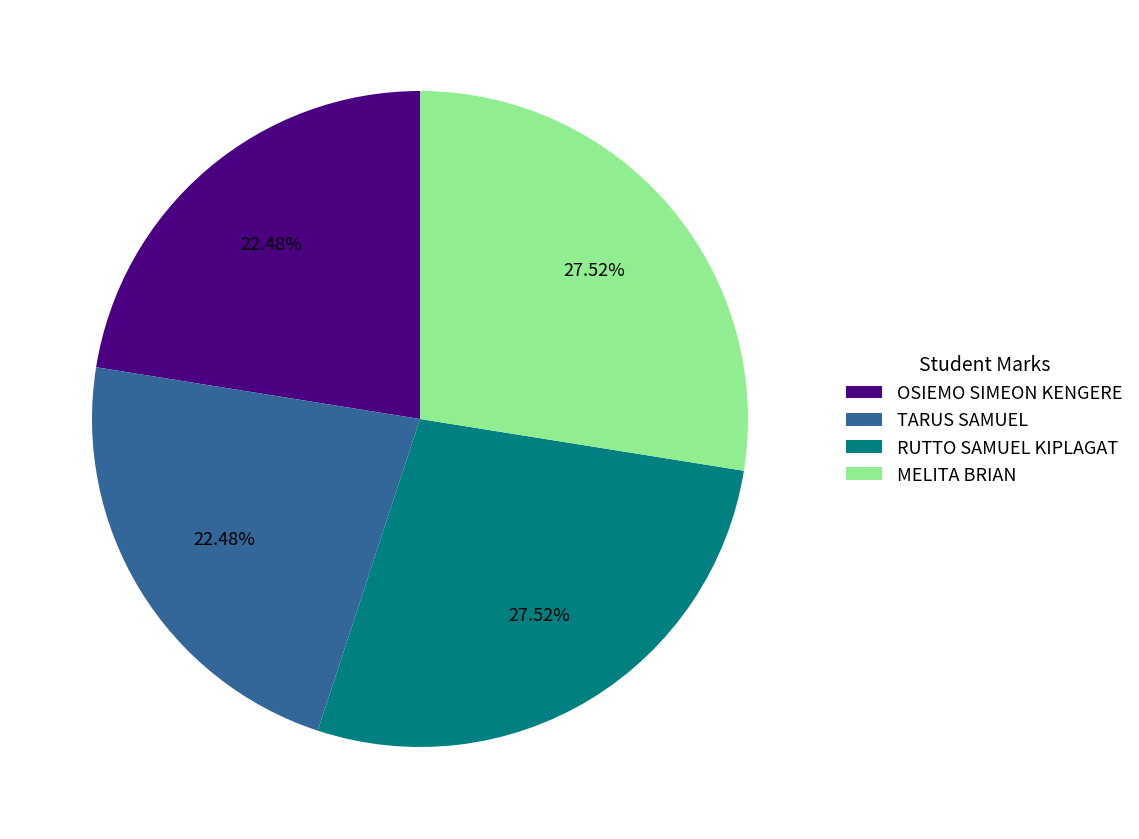

How many slices are in this pie chart?

4